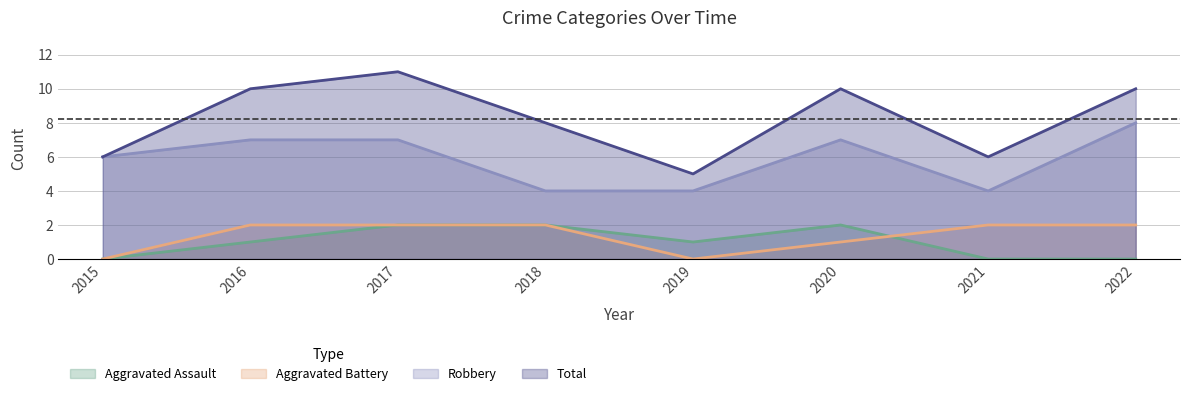

The value of Aggravated Battery at 2015 is 0. True or false?

True